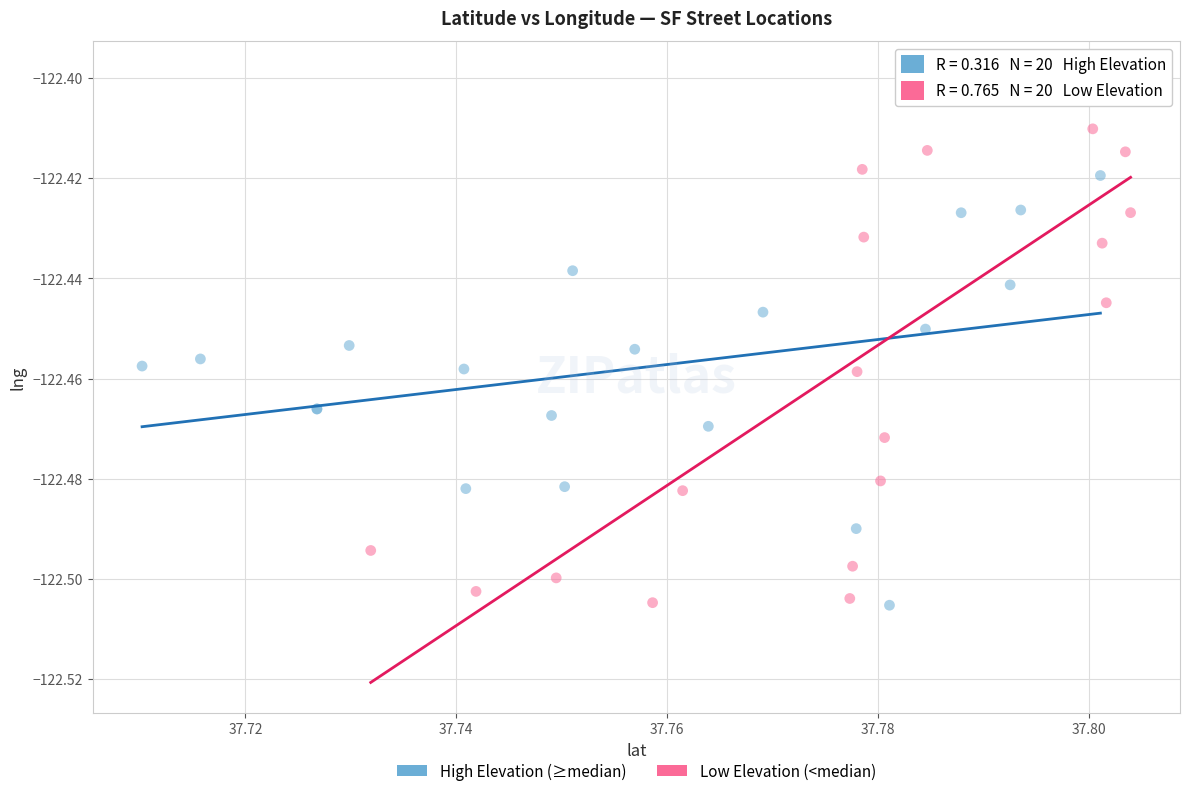

Which series has the largest Y range (max minus min)?

Low Elevation (<median)